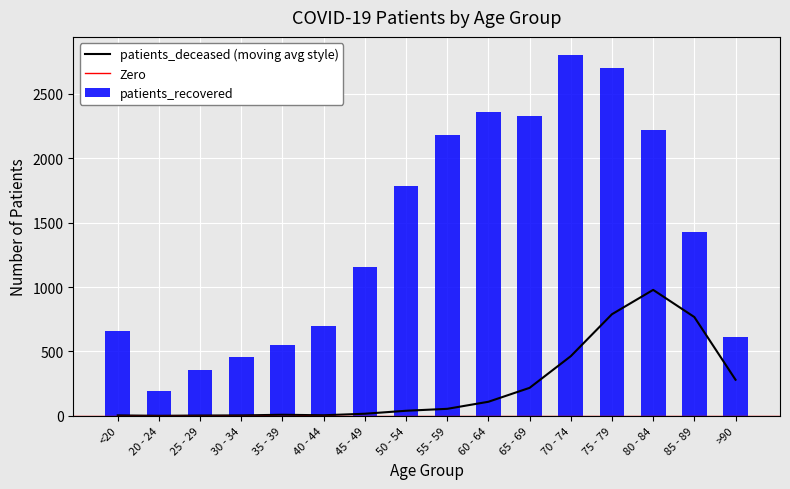

What position from the right is 25 - 29?

14